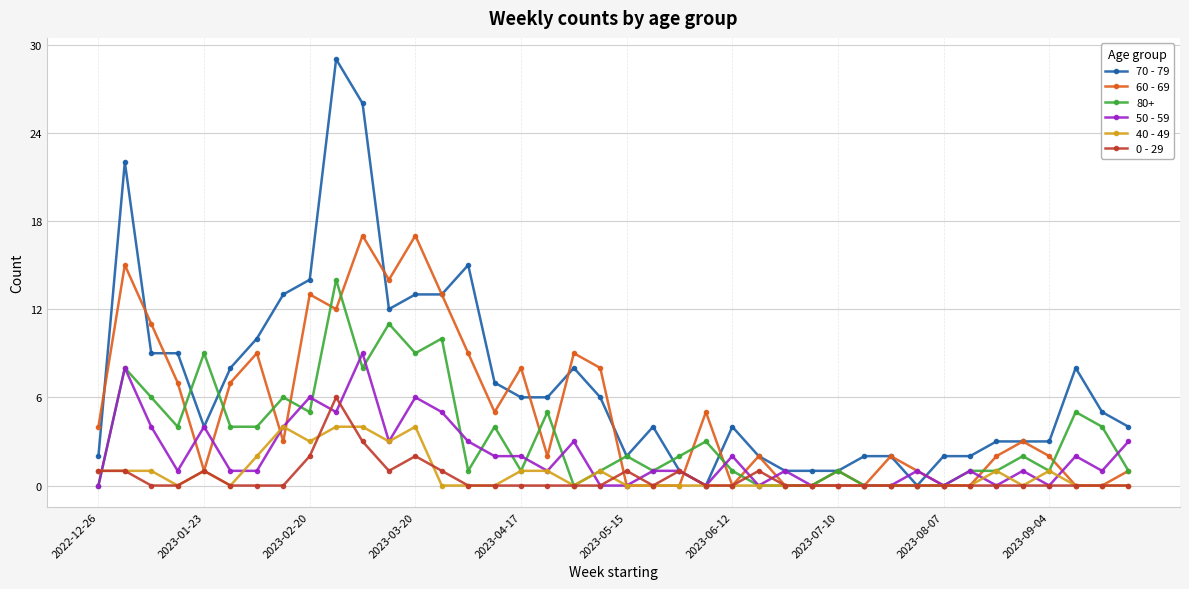

What is the greatest value displayed?

29